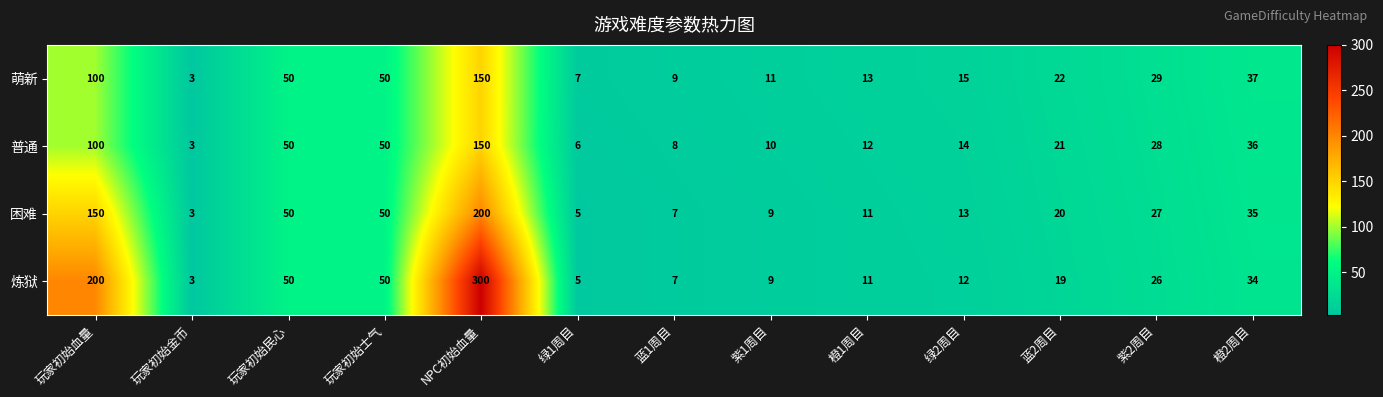

Count the number of data series in this chart.

4